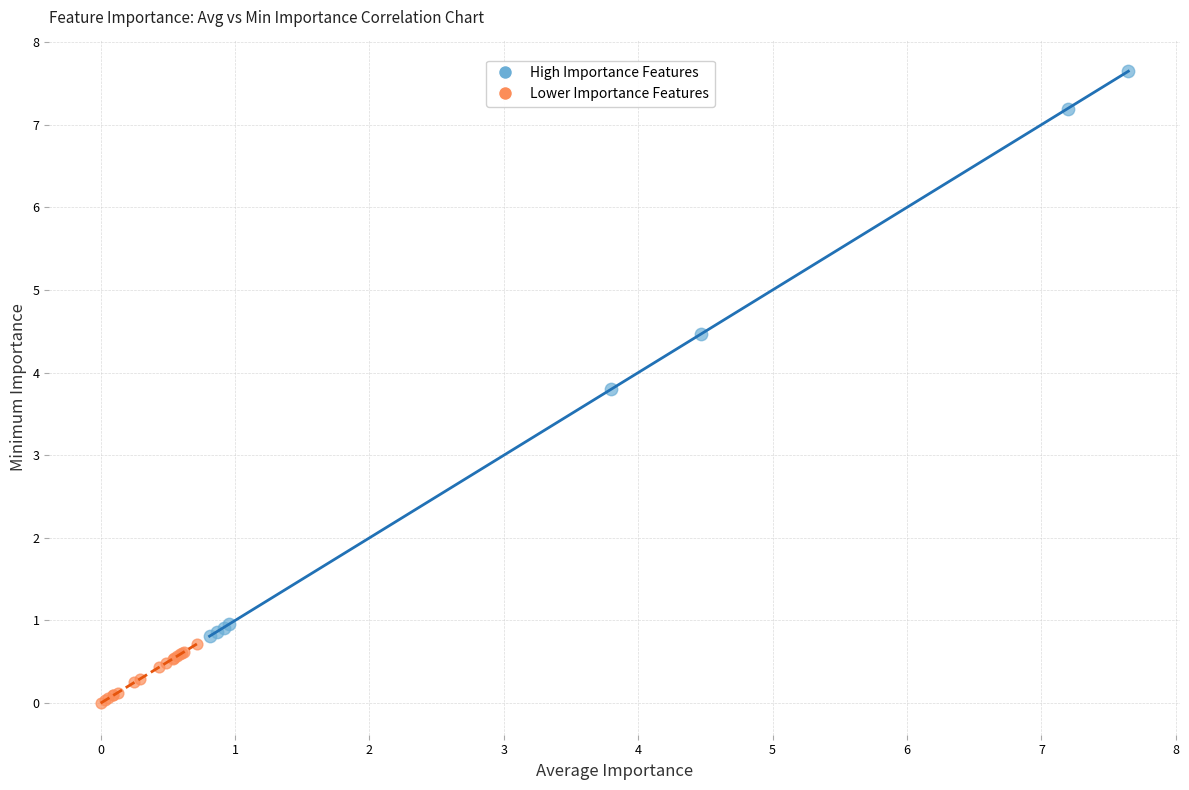

What are all the series names shown in the legend?

High Importance Features, Lower Importance Features